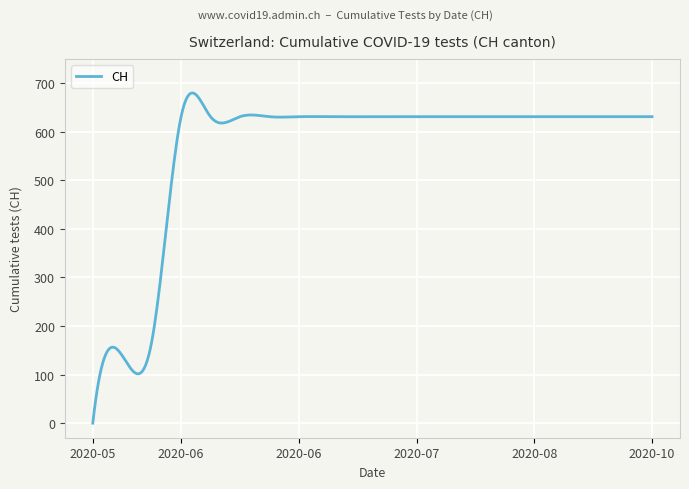

What is the difference between the maximum and minimum values?

679.9